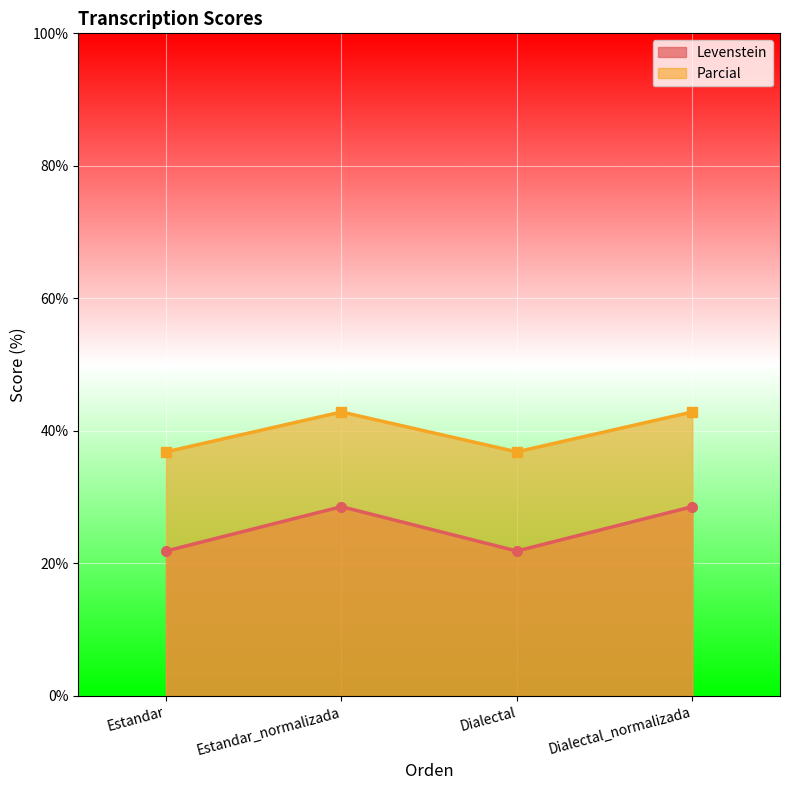

Read the Parcial value at Dialectal.

36.8